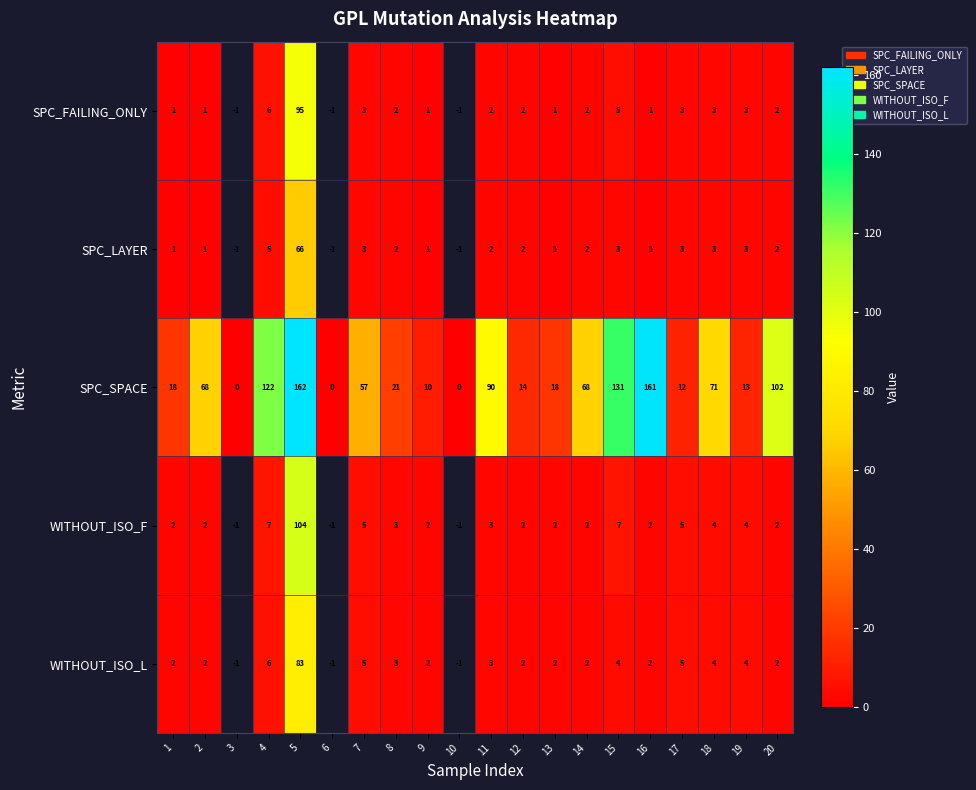

What is the total value across all series at 18?

85